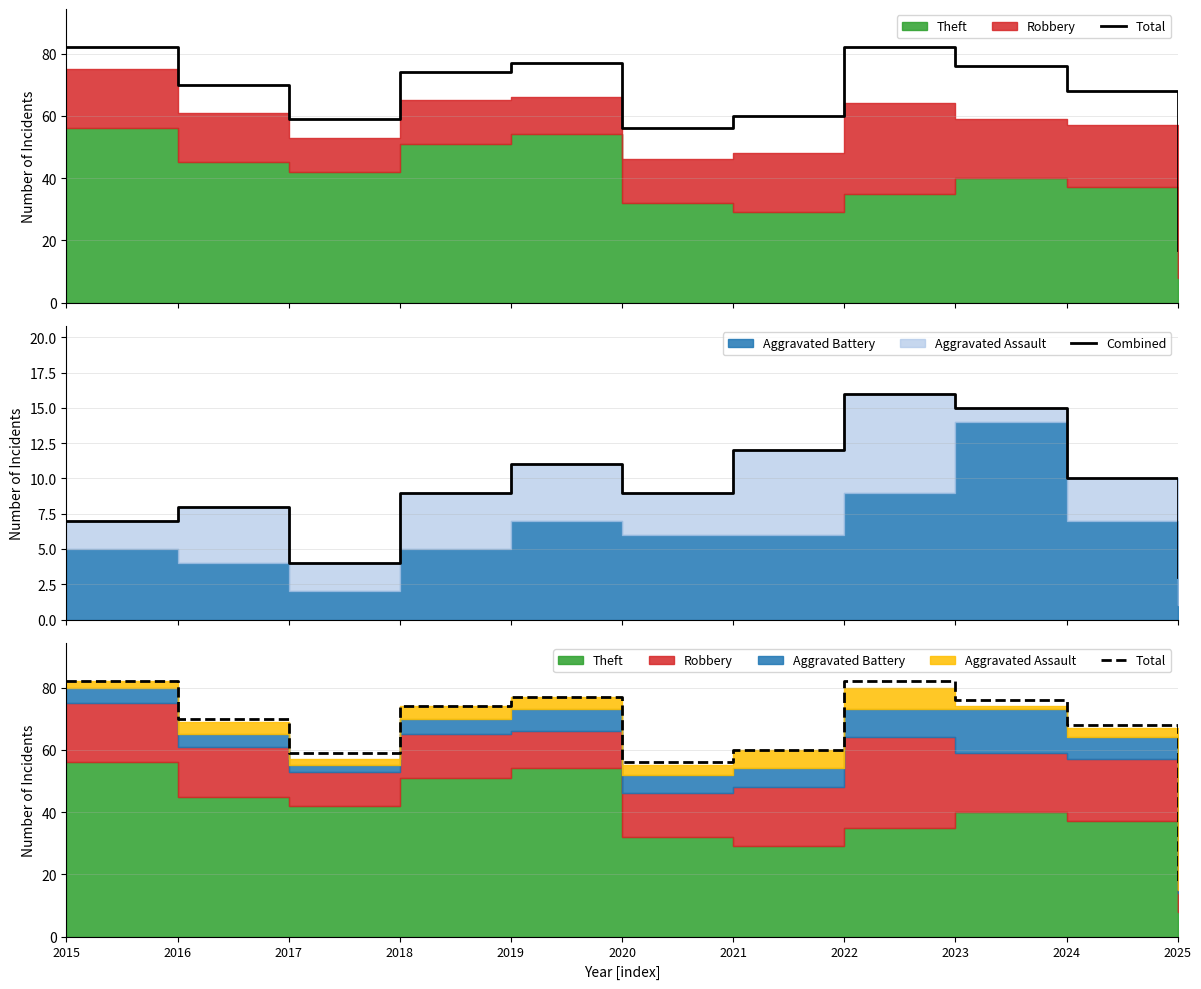

Reading left to right, extract all data points from this chart.

Total: 82	70	59	74	77	56	60	82	76	68	17
Combined: 7	8	4	9	11	9	12	16	15	10	3